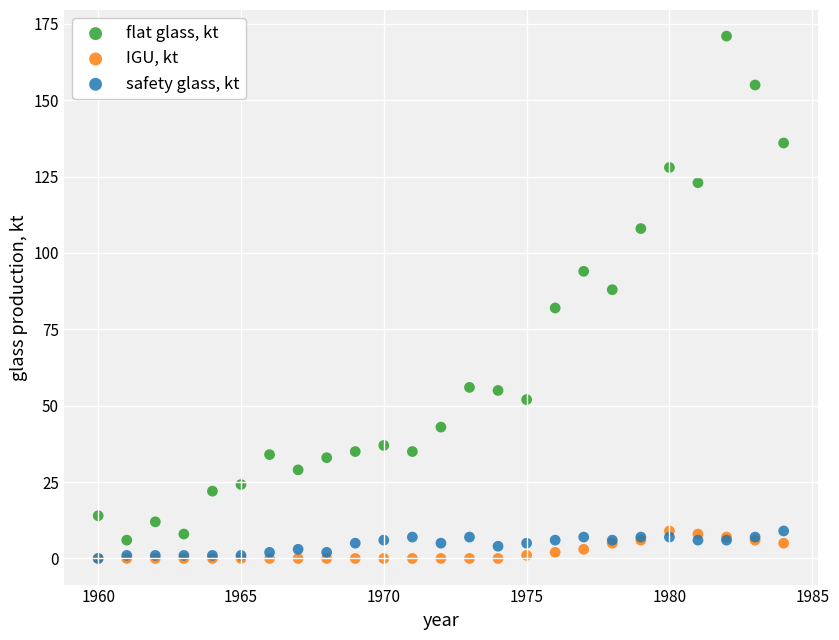

What are all the series names shown in the legend?

flat glass, kt, IGU, kt, safety glass, kt